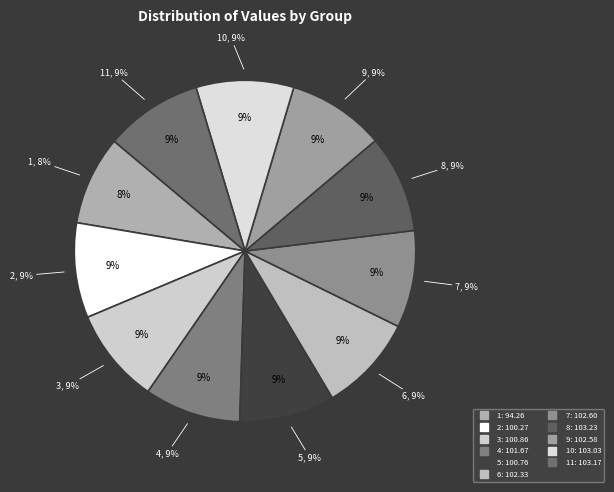

How many segments does this pie chart have?

11